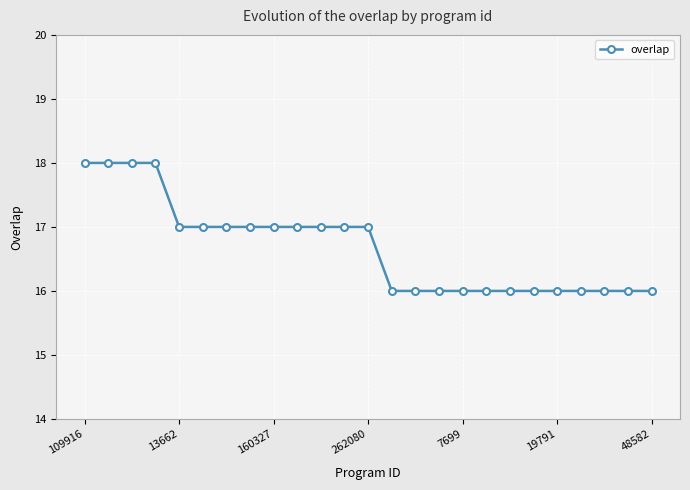

What is the value of the 22nd point from the left?

16